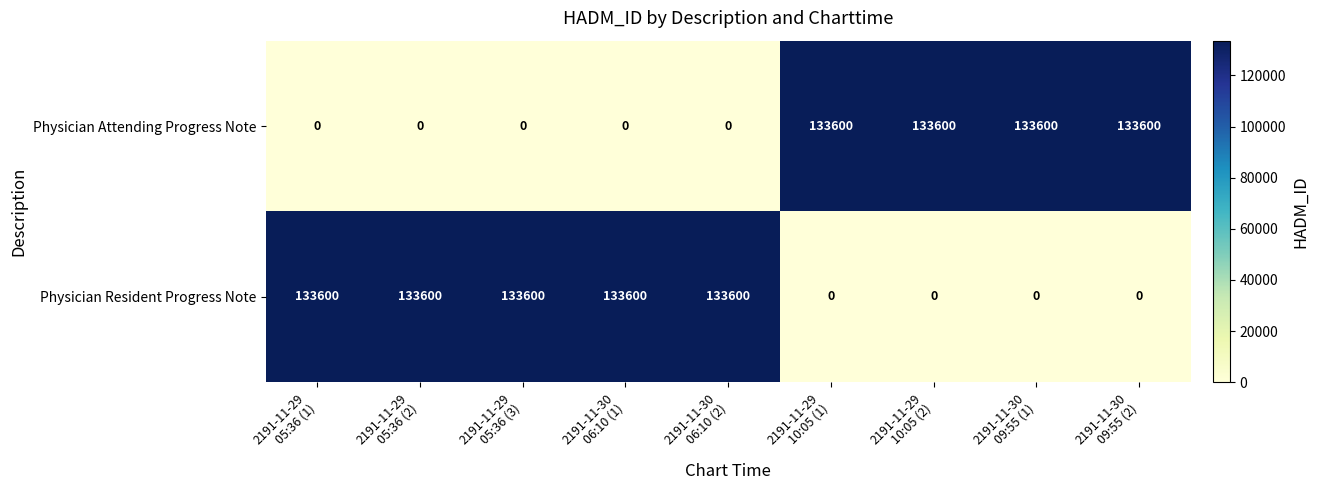

What is the difference between the maximum and minimum values in the Physician Resident Progress Note series?

133600